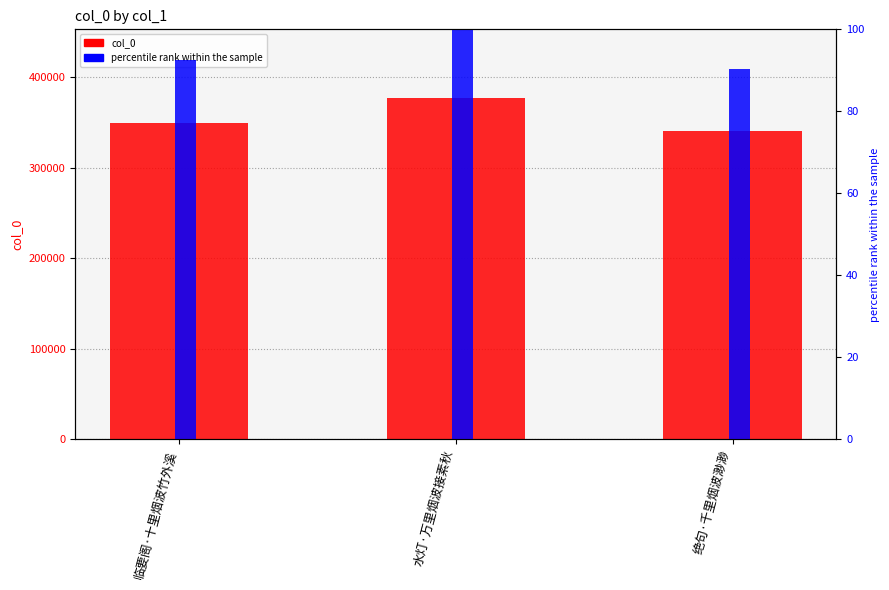

How many categories are shown in the chart?

3